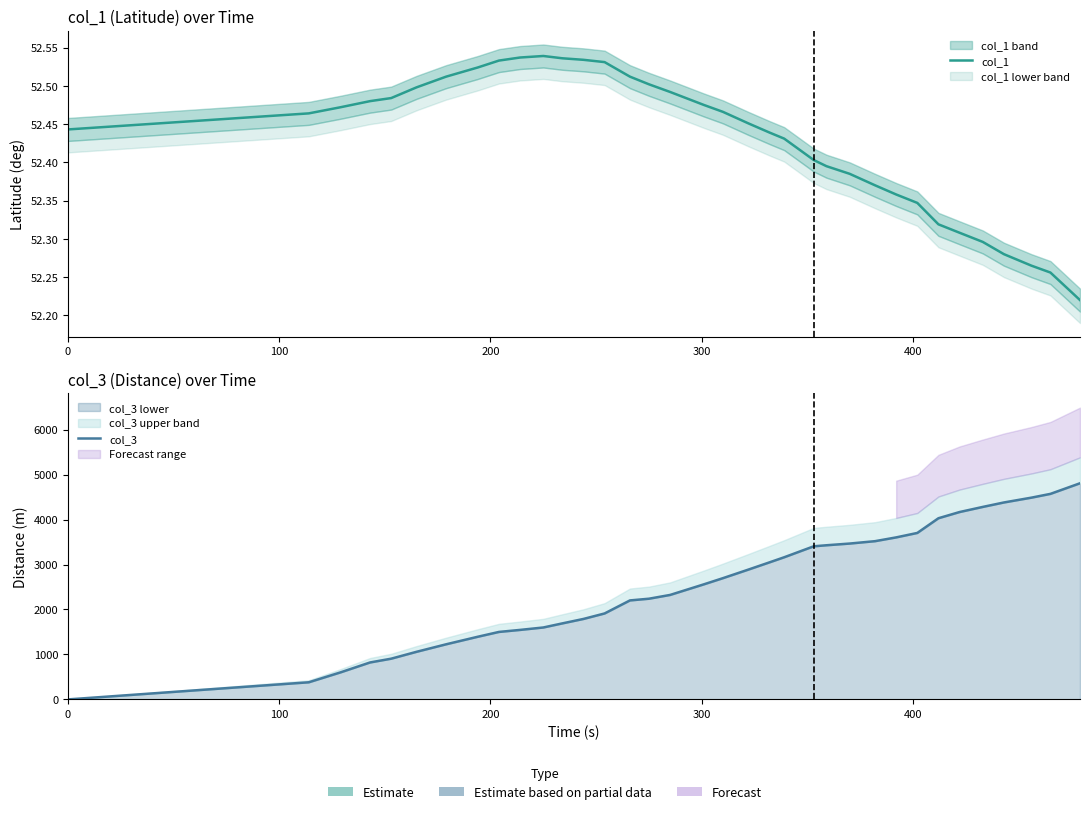

Which series has the widest spread of values?

col_3